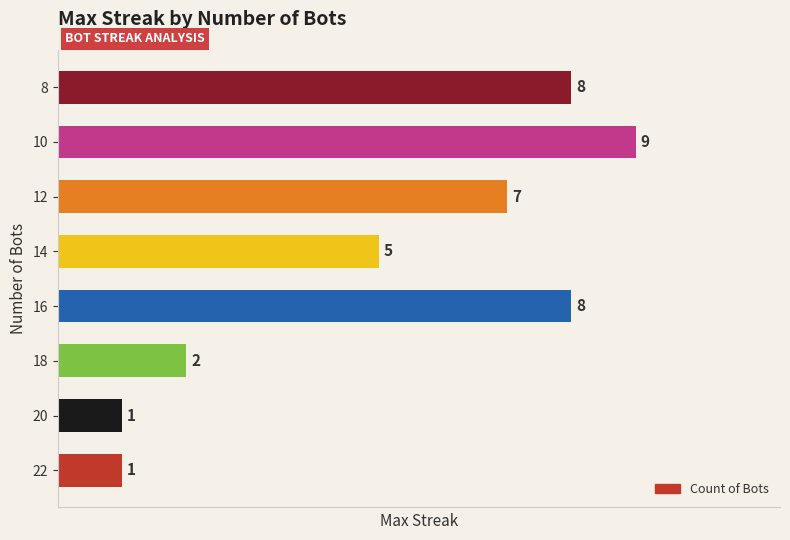

Between 16 and 14, which is larger?

16